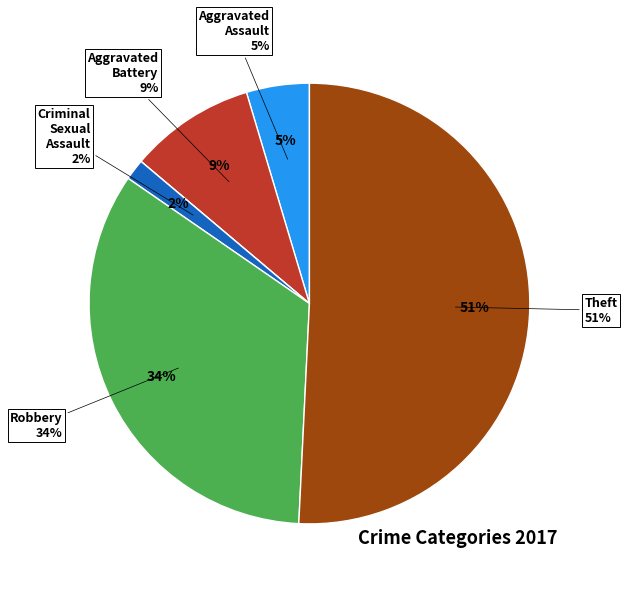

What portion of the pie excludes Theft?

49.2%